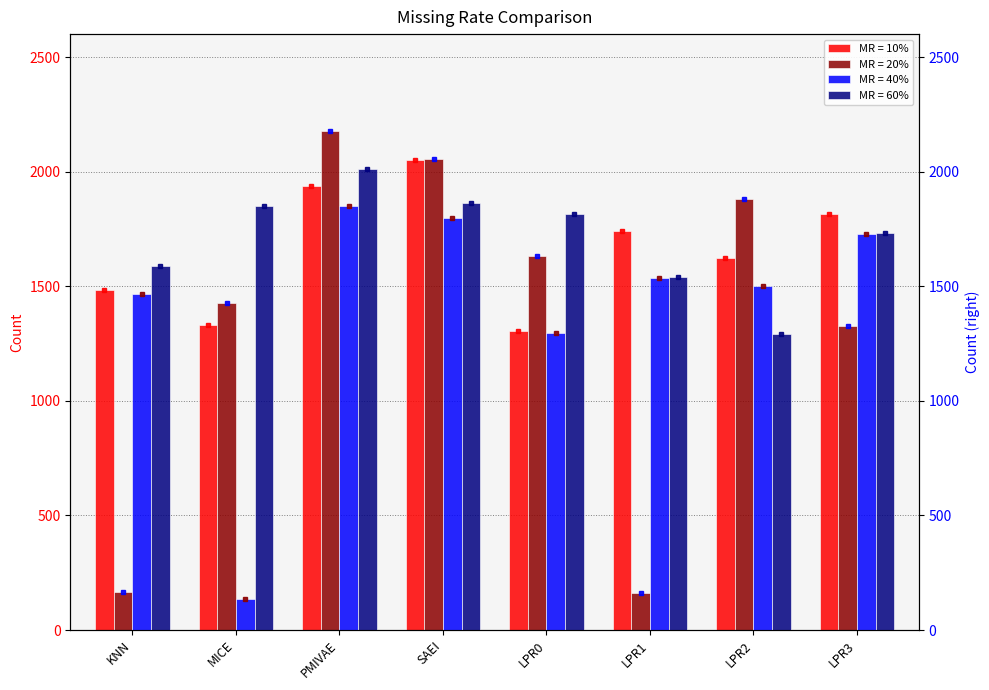

True or false: MR = 40% has a value of 2725 at LPR3.

False